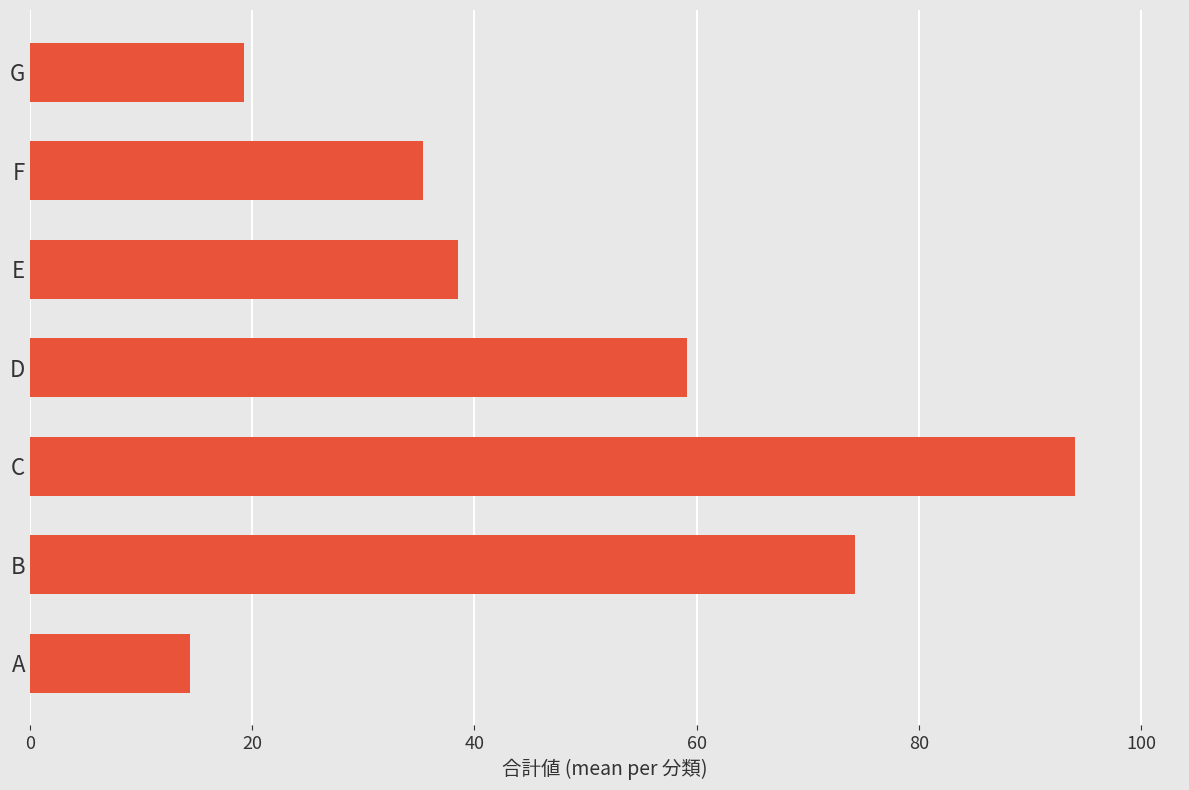

Does the chart contain stacked bars?

No